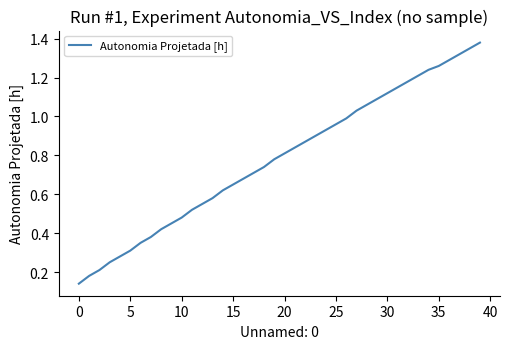

Is it true that the value at 5 is 0.1?

False